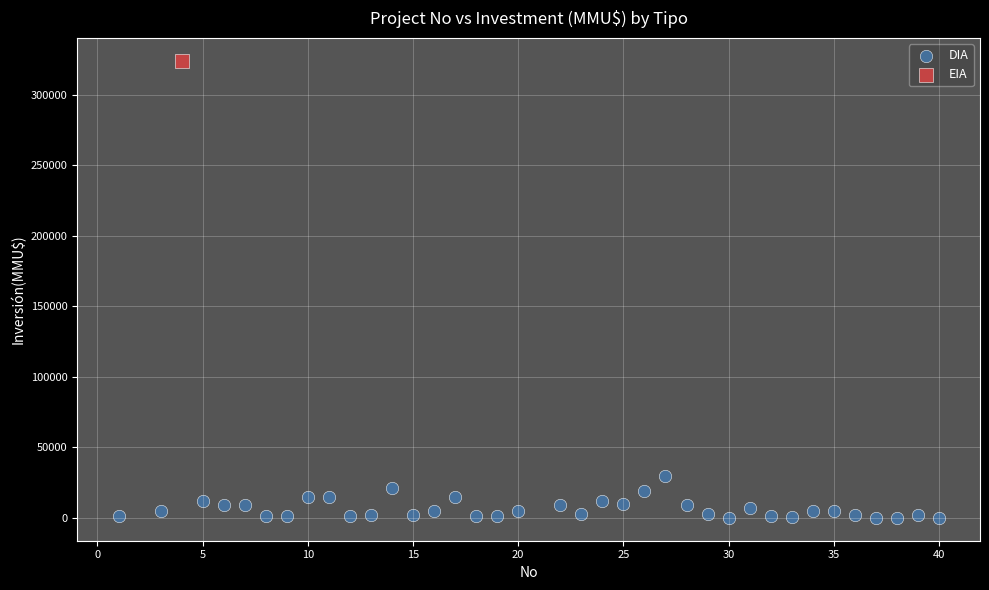

What are all the series names shown in the legend?

DIA, EIA